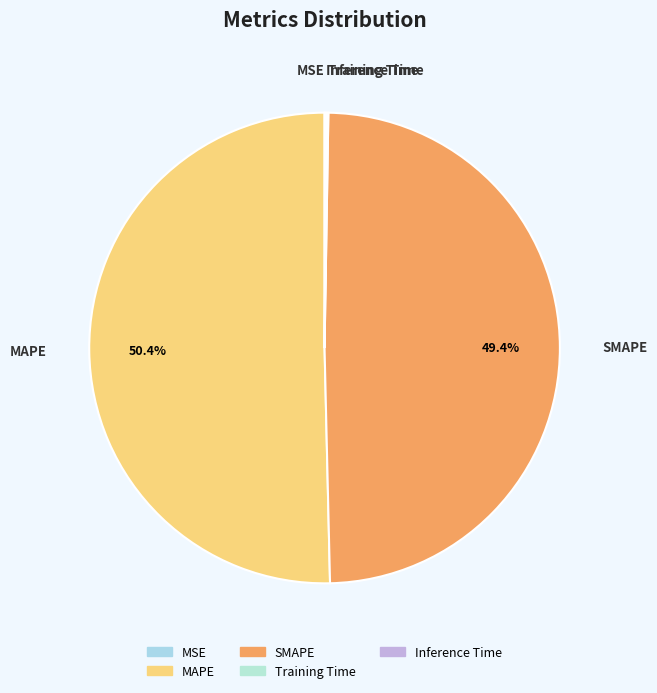

To the nearest percent, what is the difference between the largest and smallest slice percentages?

50%